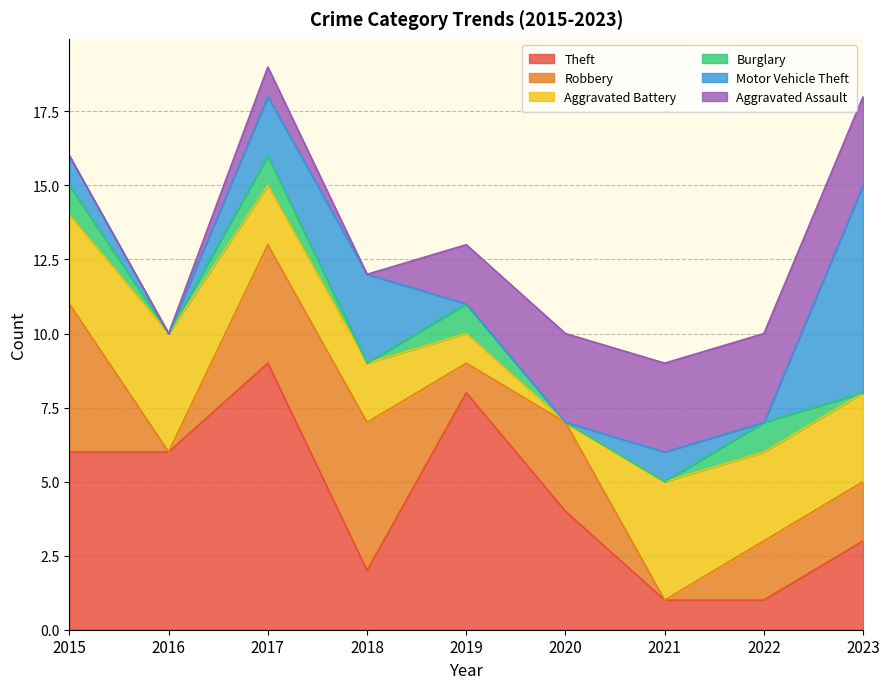

How many lines are shown in the chart?

6